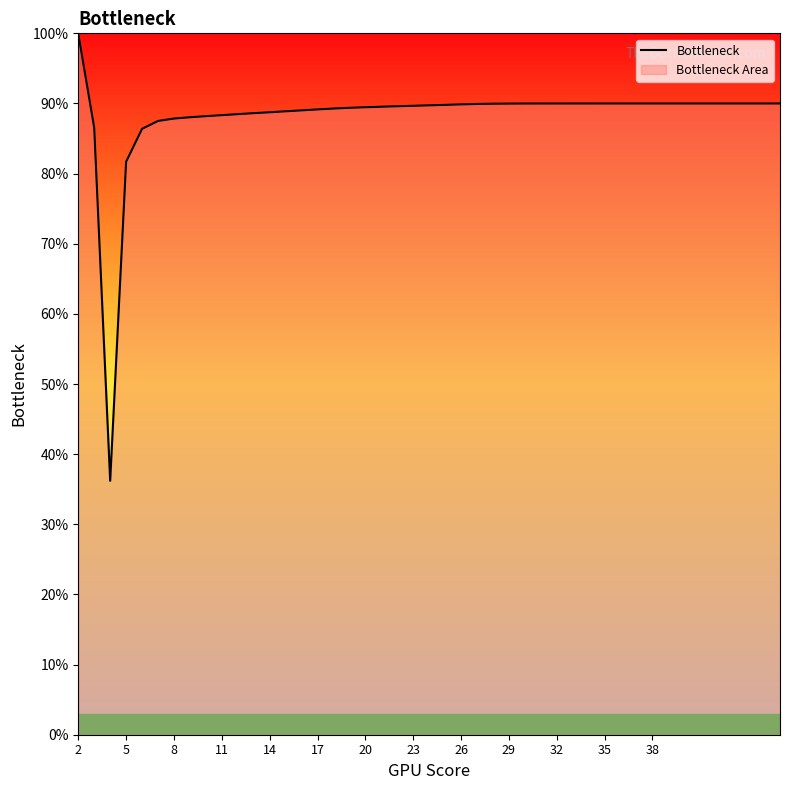

Reading left to right, extract all data points from this chart.

1.0	0.9	0.4	0.8	0.9	0.9	0.9	0.9	0.9	0.9	0.9	0.9	0.9	0.9	0.9	0.9	0.9	0.9	0.9	0.9	0.9	0.9	0.9	0.9	0.9	0.9	0.9	0.9	0.9	0.9	0.9	0.9	0.9	0.9	0.9	0.9	0.9	0.9